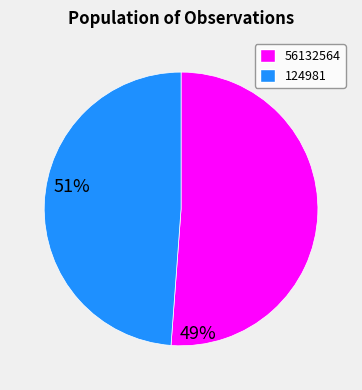

The 56132564 slice represents 37% of the pie. True or false?

False